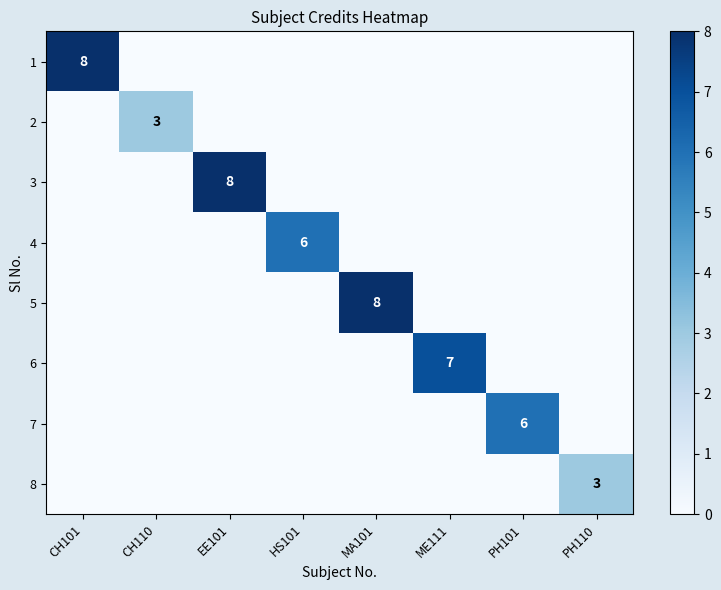

What is the difference between the maximum and second lowest values in the 3 series?

8